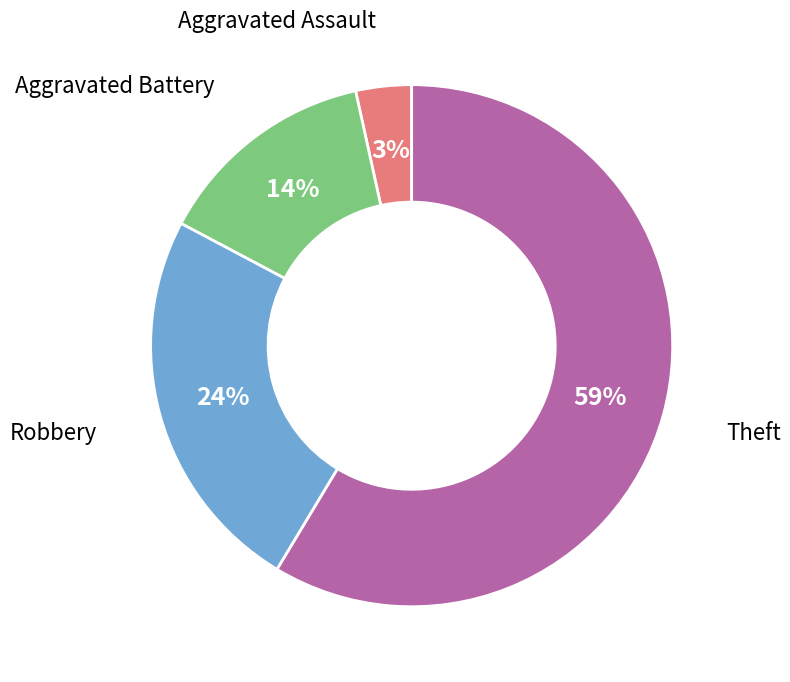

To the nearest percent, what is the average slice percentage?

25%